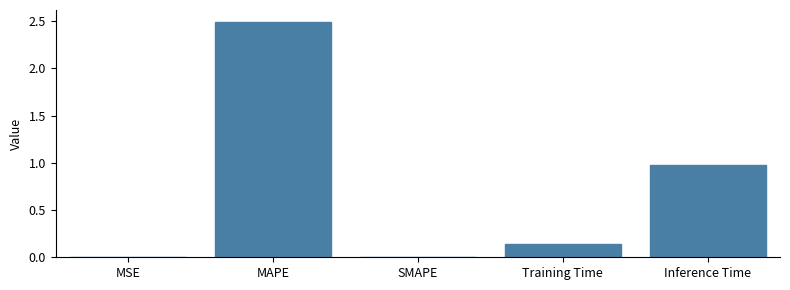

What is the difference between the values at MAPE and Training Time?

2.4